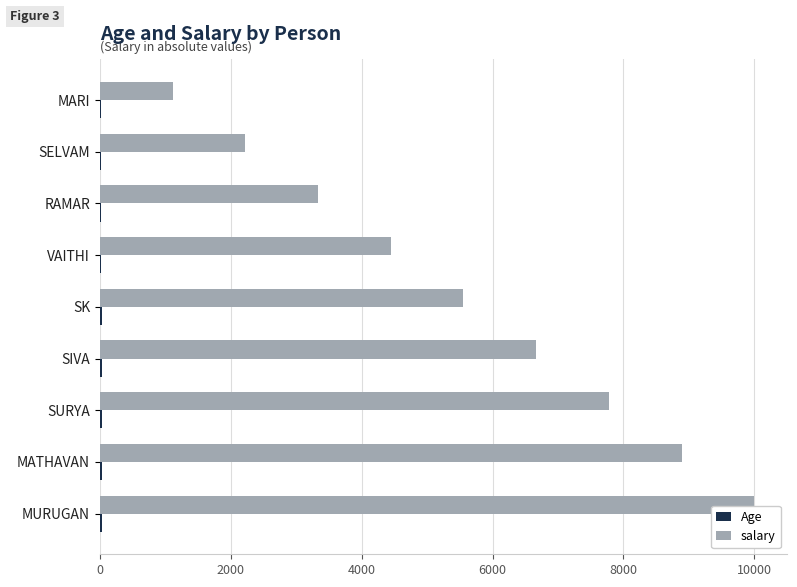

Between SELVAM and SK, which series saw the biggest shift?

salary